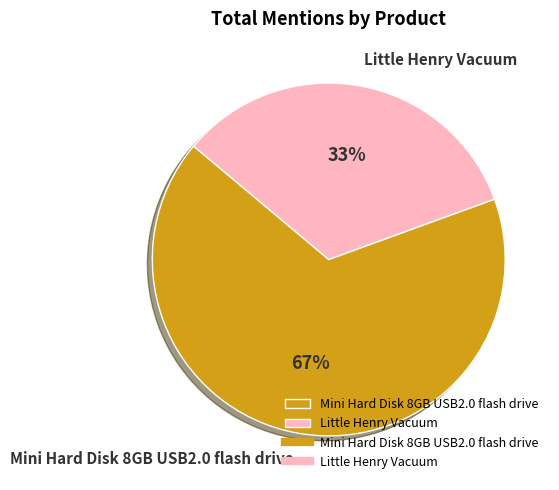

Between Little Henry Vacuum and Mini Hard Disk 8GB USB2.0 flash drive, which is larger?

Mini Hard Disk 8GB USB2.0 flash drive